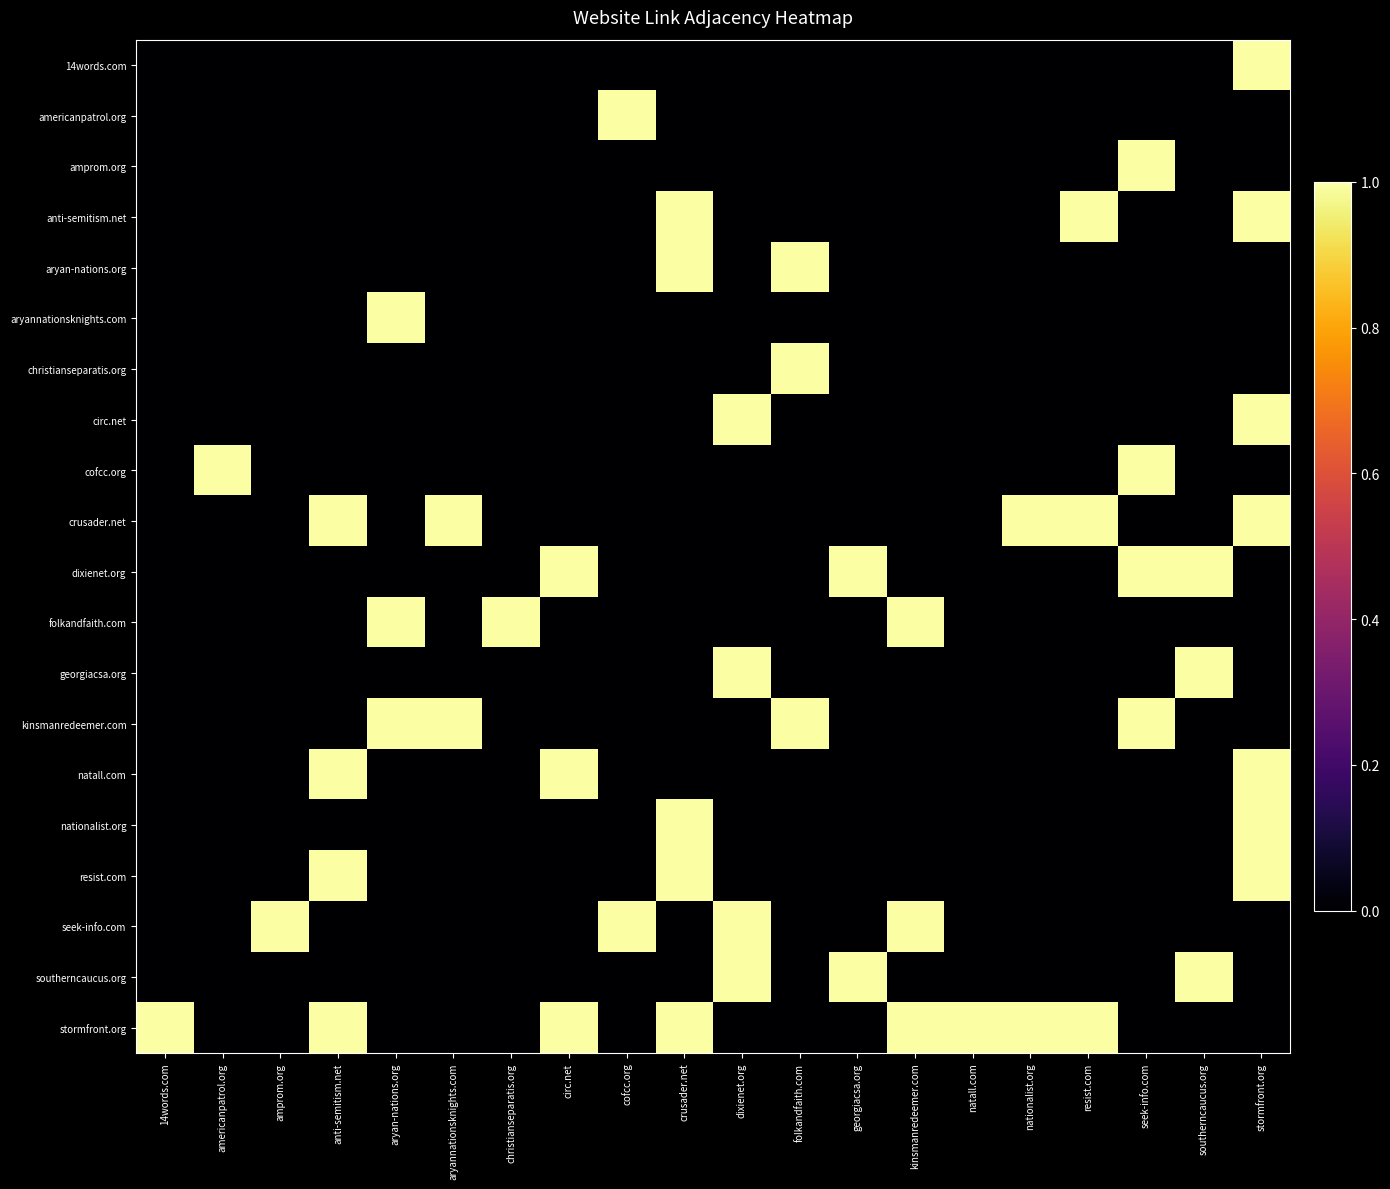

Reading left to right, transcribe all the data shown in this chart.

14words.com: 14words.com=0	americanpatrol.org=0	amprom.org=0	anti-semitism.net=0	aryan-nations.org=0	aryannationsknights.com=0	christianseparatis.org=0	circ.net=0	cofcc.org=0	crusader.net=0	dixienet.org=0	folkandfaith.com=0	georgiacsa.org=0	kinsmanredeemer.com=0	natall.com=0	nationalist.org=0	resist.com=0	seek-info.com=0	southerncaucus.org=0	stormfront.org=1
americanpatrol.org: 14words.com=0	americanpatrol.org=0	amprom.org=0	anti-semitism.net=0	aryan-nations.org=0	aryannationsknights.com=0	christianseparatis.org=0	circ.net=0	cofcc.org=1	crusader.net=0	dixienet.org=0	folkandfaith.com=0	georgiacsa.org=0	kinsmanredeemer.com=0	natall.com=0	nationalist.org=0	resist.com=0	seek-info.com=0	southerncaucus.org=0	stormfront.org=0
amprom.org: 14words.com=0	americanpatrol.org=0	amprom.org=0	anti-semitism.net=0	aryan-nations.org=0	aryannationsknights.com=0	christianseparatis.org=0	circ.net=0	cofcc.org=0	crusader.net=0	dixienet.org=0	folkandfaith.com=0	georgiacsa.org=0	kinsmanredeemer.com=0	natall.com=0	nationalist.org=0	resist.com=0	seek-info.com=1	southerncaucus.org=0	stormfront.org=0
anti-semitism.net: 14words.com=0	americanpatrol.org=0	amprom.org=0	anti-semitism.net=0	aryan-nations.org=0	aryannationsknights.com=0	christianseparatis.org=0	circ.net=0	cofcc.org=0	crusader.net=1	dixienet.org=0	folkandfaith.com=0	georgiacsa.org=0	kinsmanredeemer.com=0	natall.com=0	nationalist.org=0	resist.com=1	seek-info.com=0	southerncaucus.org=0	stormfront.org=1
aryan-nations.org: 14words.com=0	americanpatrol.org=0	amprom.org=0	anti-semitism.net=0	aryan-nations.org=0	aryannationsknights.com=0	christianseparatis.org=0	circ.net=0	cofcc.org=0	crusader.net=1	dixienet.org=0	folkandfaith.com=1	georgiacsa.org=0	kinsmanredeemer.com=0	natall.com=0	nationalist.org=0	resist.com=0	seek-info.com=0	southerncaucus.org=0	stormfront.org=0
aryannationsknights.com: 14words.com=0	americanpatrol.org=0	amprom.org=0	anti-semitism.net=0	aryan-nations.org=1	aryannationsknights.com=0	christianseparatis.org=0	circ.net=0	cofcc.org=0	crusader.net=0	dixienet.org=0	folkandfaith.com=0	georgiacsa.org=0	kinsmanredeemer.com=0	natall.com=0	nationalist.org=0	resist.com=0	seek-info.com=0	southerncaucus.org=0	stormfront.org=0
christianseparatis.org: 14words.com=0	americanpatrol.org=0	amprom.org=0	anti-semitism.net=0	aryan-nations.org=0	aryannationsknights.com=0	christianseparatis.org=0	circ.net=0	cofcc.org=0	crusader.net=0	dixienet.org=0	folkandfaith.com=1	georgiacsa.org=0	kinsmanredeemer.com=0	natall.com=0	nationalist.org=0	resist.com=0	seek-info.com=0	southerncaucus.org=0	stormfront.org=0
circ.net: 14words.com=0	americanpatrol.org=0	amprom.org=0	anti-semitism.net=0	aryan-nations.org=0	aryannationsknights.com=0	christianseparatis.org=0	circ.net=0	cofcc.org=0	crusader.net=0	dixienet.org=1	folkandfaith.com=0	georgiacsa.org=0	kinsmanredeemer.com=0	natall.com=0	nationalist.org=0	resist.com=0	seek-info.com=0	southerncaucus.org=0	stormfront.org=1
cofcc.org: 14words.com=0	americanpatrol.org=1	amprom.org=0	anti-semitism.net=0	aryan-nations.org=0	aryannationsknights.com=0	christianseparatis.org=0	circ.net=0	cofcc.org=0	crusader.net=0	dixienet.org=0	folkandfaith.com=0	georgiacsa.org=0	kinsmanredeemer.com=0	natall.com=0	nationalist.org=0	resist.com=0	seek-info.com=1	southerncaucus.org=0	stormfront.org=0
crusader.net: 14words.com=0	americanpatrol.org=0	amprom.org=0	anti-semitism.net=1	aryan-nations.org=0	aryannationsknights.com=1	christianseparatis.org=0	circ.net=0	cofcc.org=0	crusader.net=0	dixienet.org=0	folkandfaith.com=0	georgiacsa.org=0	kinsmanredeemer.com=0	natall.com=0	nationalist.org=1	resist.com=1	seek-info.com=0	southerncaucus.org=0	stormfront.org=1
dixienet.org: 14words.com=0	americanpatrol.org=0	amprom.org=0	anti-semitism.net=0	aryan-nations.org=0	aryannationsknights.com=0	christianseparatis.org=0	circ.net=1	cofcc.org=0	crusader.net=0	dixienet.org=0	folkandfaith.com=0	georgiacsa.org=1	kinsmanredeemer.com=0	natall.com=0	nationalist.org=0	resist.com=0	seek-info.com=1	southerncaucus.org=1	stormfront.org=0
folkandfaith.com: 14words.com=0	americanpatrol.org=0	amprom.org=0	anti-semitism.net=0	aryan-nations.org=1	aryannationsknights.com=0	christianseparatis.org=1	circ.net=0	cofcc.org=0	crusader.net=0	dixienet.org=0	folkandfaith.com=0	georgiacsa.org=0	kinsmanredeemer.com=1	natall.com=0	nationalist.org=0	resist.com=0	seek-info.com=0	southerncaucus.org=0	stormfront.org=0
georgiacsa.org: 14words.com=0	americanpatrol.org=0	amprom.org=0	anti-semitism.net=0	aryan-nations.org=0	aryannationsknights.com=0	christianseparatis.org=0	circ.net=0	cofcc.org=0	crusader.net=0	dixienet.org=1	folkandfaith.com=0	georgiacsa.org=0	kinsmanredeemer.com=0	natall.com=0	nationalist.org=0	resist.com=0	seek-info.com=0	southerncaucus.org=1	stormfront.org=0
kinsmanredeemer.com: 14words.com=0	americanpatrol.org=0	amprom.org=0	anti-semitism.net=0	aryan-nations.org=1	aryannationsknights.com=1	christianseparatis.org=0	circ.net=0	cofcc.org=0	crusader.net=0	dixienet.org=0	folkandfaith.com=1	georgiacsa.org=0	kinsmanredeemer.com=0	natall.com=0	nationalist.org=0	resist.com=0	seek-info.com=1	southerncaucus.org=0	stormfront.org=0
natall.com: 14words.com=0	americanpatrol.org=0	amprom.org=0	anti-semitism.net=1	aryan-nations.org=0	aryannationsknights.com=0	christianseparatis.org=0	circ.net=1	cofcc.org=0	crusader.net=0	dixienet.org=0	folkandfaith.com=0	georgiacsa.org=0	kinsmanredeemer.com=0	natall.com=0	nationalist.org=0	resist.com=0	seek-info.com=0	southerncaucus.org=0	stormfront.org=1
nationalist.org: 14words.com=0	americanpatrol.org=0	amprom.org=0	anti-semitism.net=0	aryan-nations.org=0	aryannationsknights.com=0	christianseparatis.org=0	circ.net=0	cofcc.org=0	crusader.net=1	dixienet.org=0	folkandfaith.com=0	georgiacsa.org=0	kinsmanredeemer.com=0	natall.com=0	nationalist.org=0	resist.com=0	seek-info.com=0	southerncaucus.org=0	stormfront.org=1
resist.com: 14words.com=0	americanpatrol.org=0	amprom.org=0	anti-semitism.net=1	aryan-nations.org=0	aryannationsknights.com=0	christianseparatis.org=0	circ.net=0	cofcc.org=0	crusader.net=1	dixienet.org=0	folkandfaith.com=0	georgiacsa.org=0	kinsmanredeemer.com=0	natall.com=0	nationalist.org=0	resist.com=0	seek-info.com=0	southerncaucus.org=0	stormfront.org=1
seek-info.com: 14words.com=0	americanpatrol.org=0	amprom.org=1	anti-semitism.net=0	aryan-nations.org=0	aryannationsknights.com=0	christianseparatis.org=0	circ.net=0	cofcc.org=1	crusader.net=0	dixienet.org=1	folkandfaith.com=0	georgiacsa.org=0	kinsmanredeemer.com=1	natall.com=0	nationalist.org=0	resist.com=0	seek-info.com=0	southerncaucus.org=0	stormfront.org=0
southerncaucus.org: 14words.com=0	americanpatrol.org=0	amprom.org=0	anti-semitism.net=0	aryan-nations.org=0	aryannationsknights.com=0	christianseparatis.org=0	circ.net=0	cofcc.org=0	crusader.net=0	dixienet.org=1	folkandfaith.com=0	georgiacsa.org=1	kinsmanredeemer.com=0	natall.com=0	nationalist.org=0	resist.com=0	seek-info.com=0	southerncaucus.org=1	stormfront.org=0
stormfront.org: 14words.com=1	americanpatrol.org=0	amprom.org=0	anti-semitism.net=1	aryan-nations.org=0	aryannationsknights.com=0	christianseparatis.org=0	circ.net=1	cofcc.org=0	crusader.net=1	dixienet.org=0	folkandfaith.com=0	georgiacsa.org=0	kinsmanredeemer.com=1	natall.com=1	nationalist.org=1	resist.com=1	seek-info.com=0	southerncaucus.org=0	stormfront.org=0